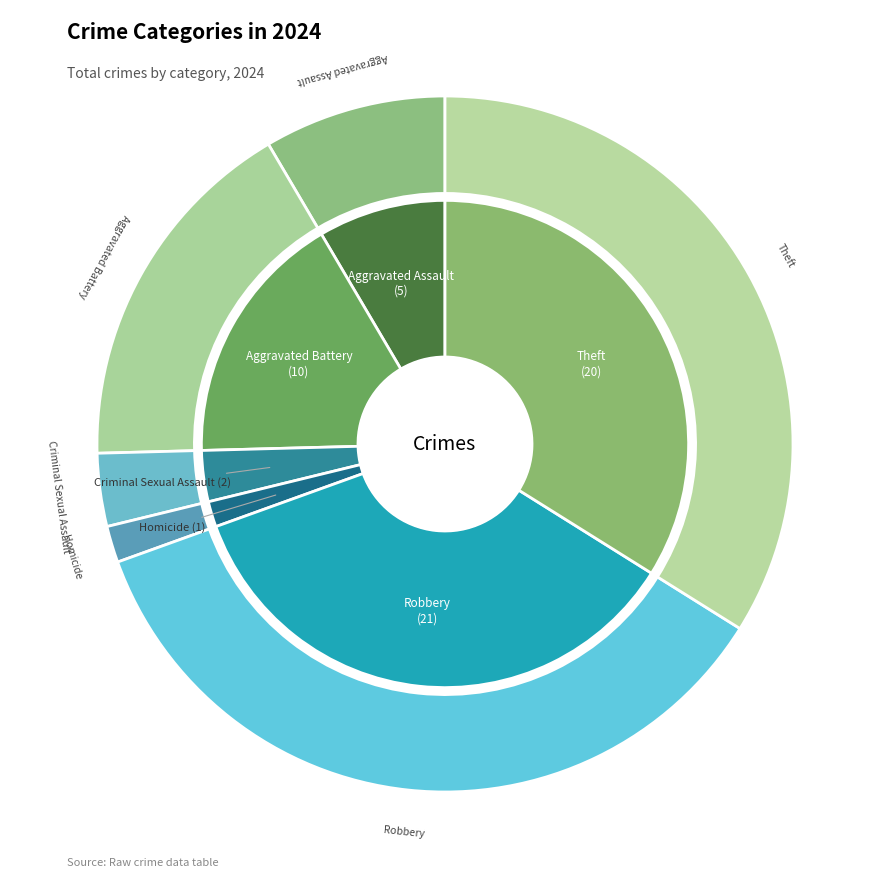

Is it true that Criminal Sexual Assault is 3% of the pie?

True